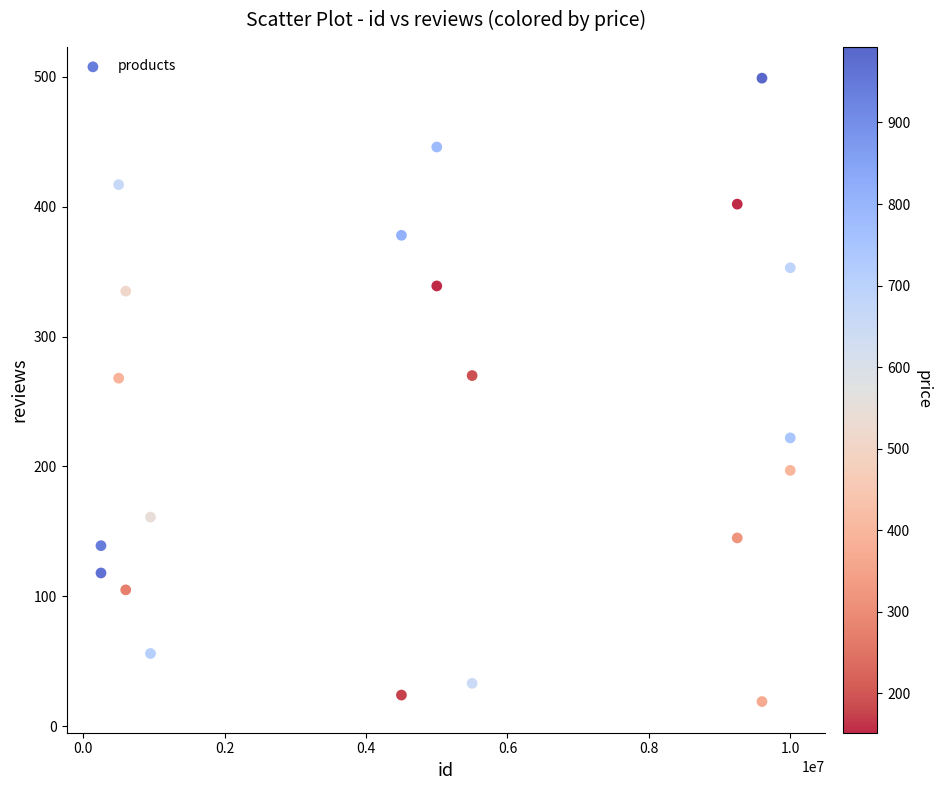

What is the range of Y values (max minus min)?

480